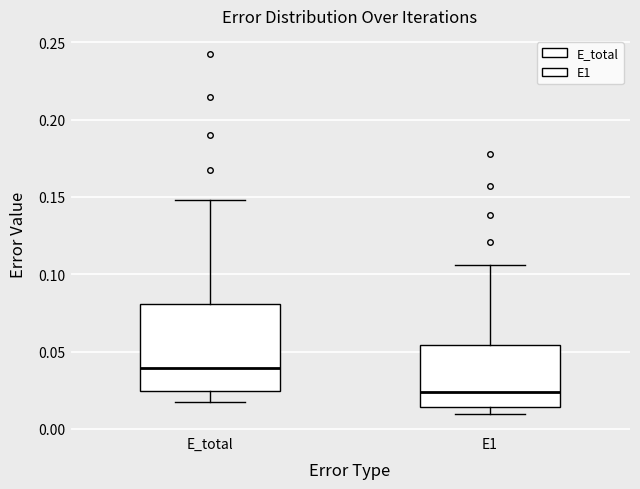

Where is the lower edge of the box for E_total on the y-axis? The values are not printed on the chart, so give them approximately, as read against the axis.

0.025